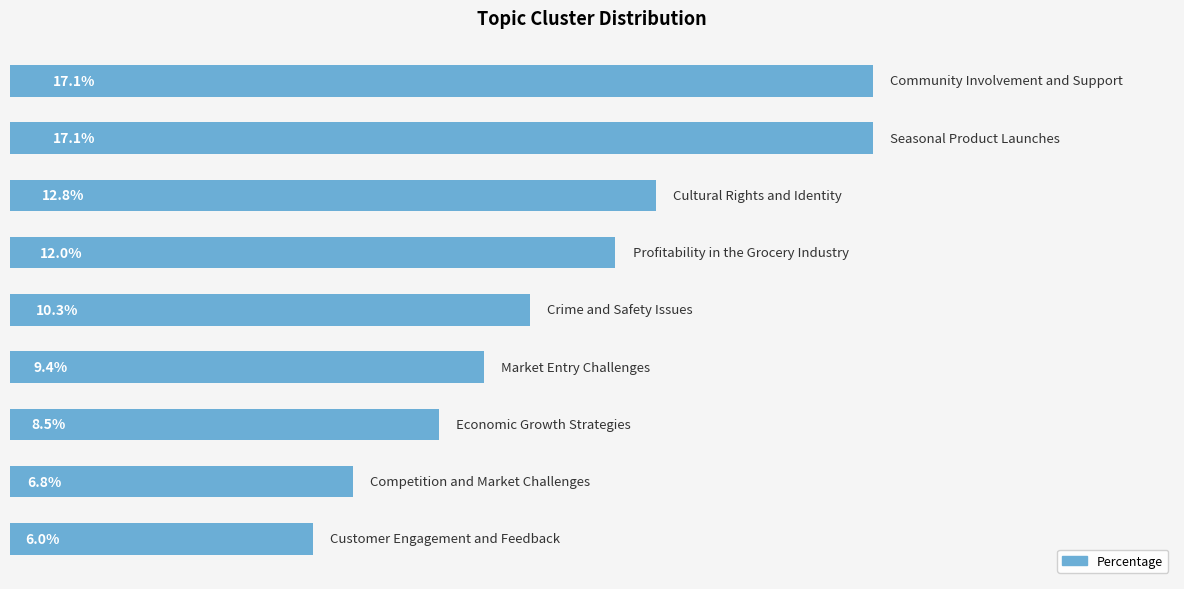

Are the bars horizontal?

Yes